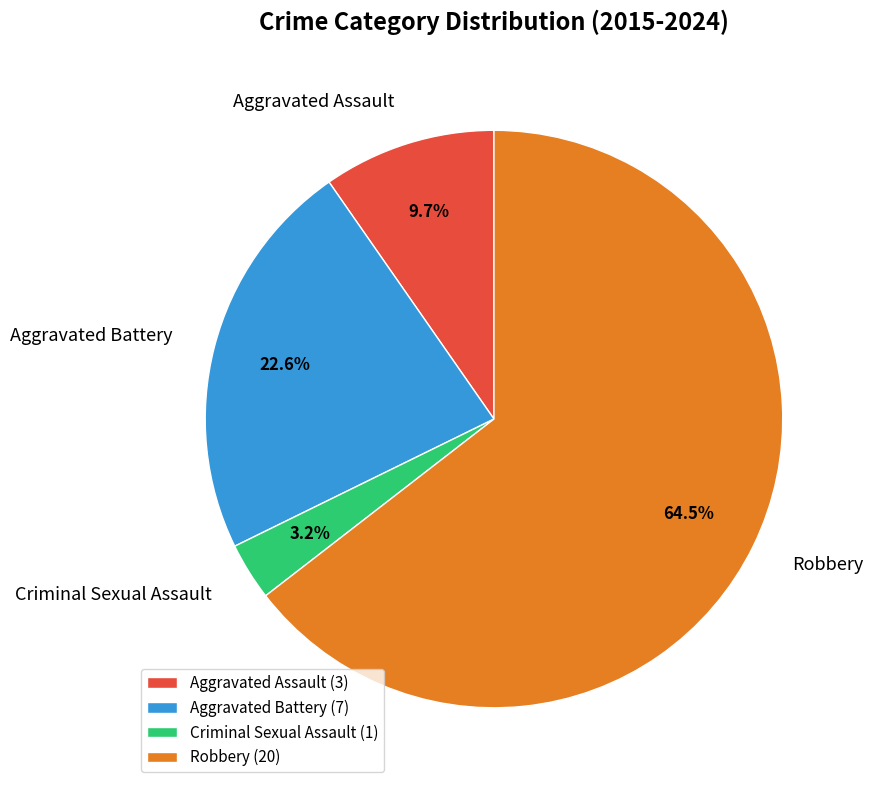

Is there a majority slice in this chart?

Yes